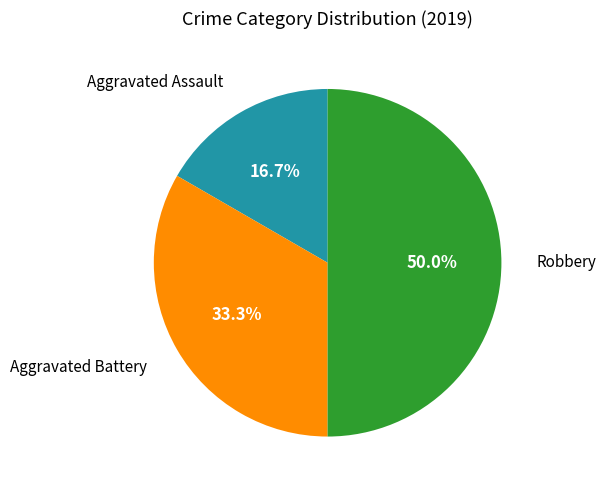

What portion of the pie excludes Aggravated Battery?

66.7%